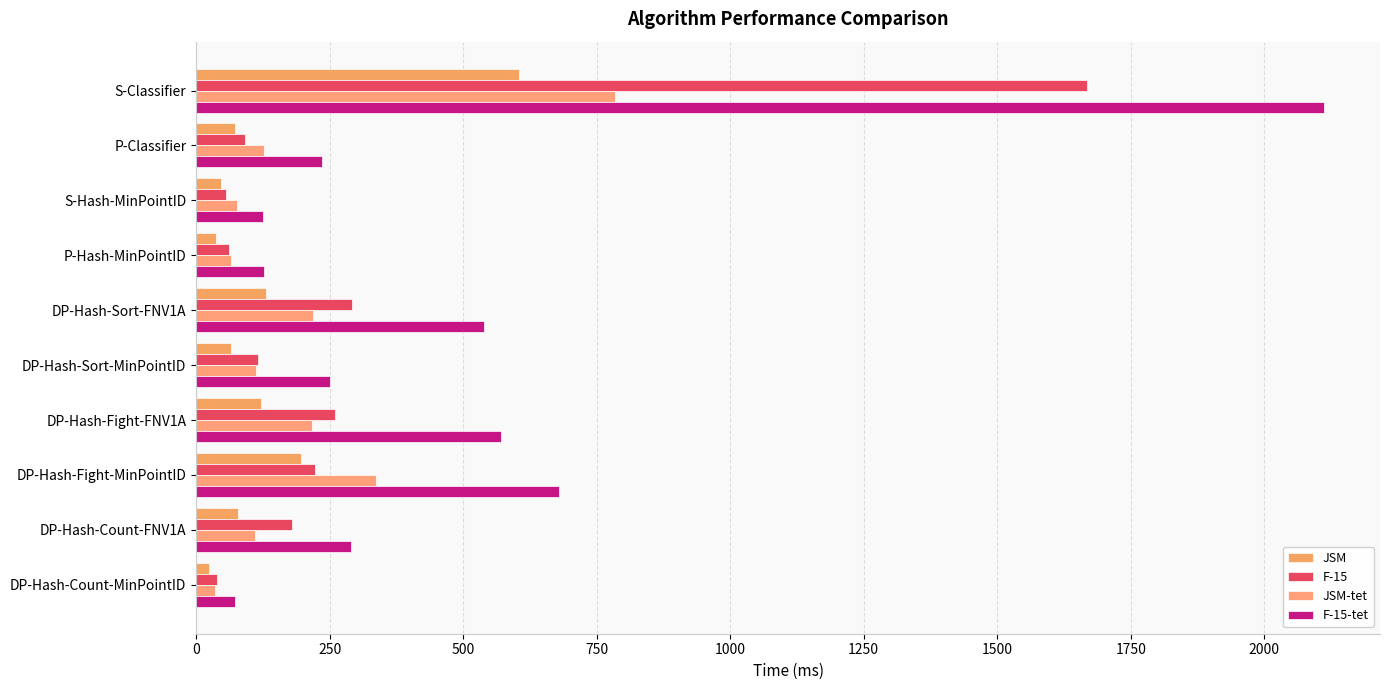

Reading right to left, list all the values displayed in this chart.

JSM: 24.5	78.7	196.6	122.1	65.0	130.6	37.2	46.1	72.4	604.2
F-15: 39.0	180.4	223.3	260.7	115.1	291.9	60.8	55.4	91.8	1668.1
JSM-tet: 35.9	110.0	336.5	216.5	111.9	219.4	65.1	75.9	127.0	784.1
F-15-tet: 73.6	289.9	680.0	570.1	250.1	539.3	126.8	125.3	236.3	2111.1